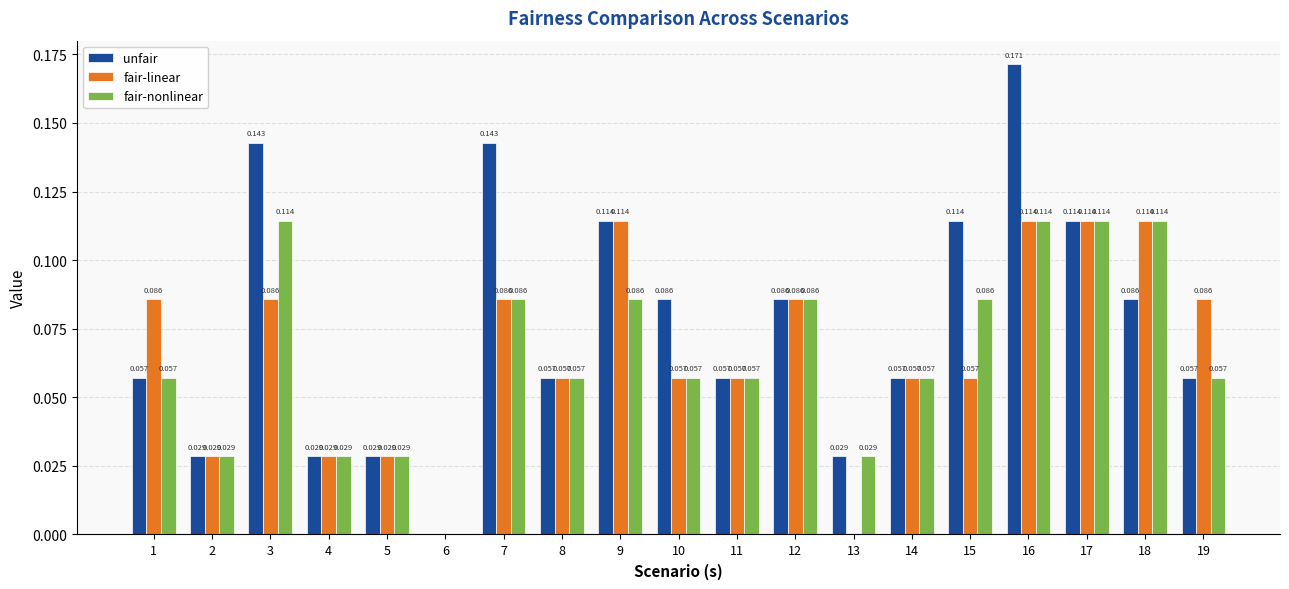

Is the value of unfair at 1 greater than the value of fair-linear at 18?

No